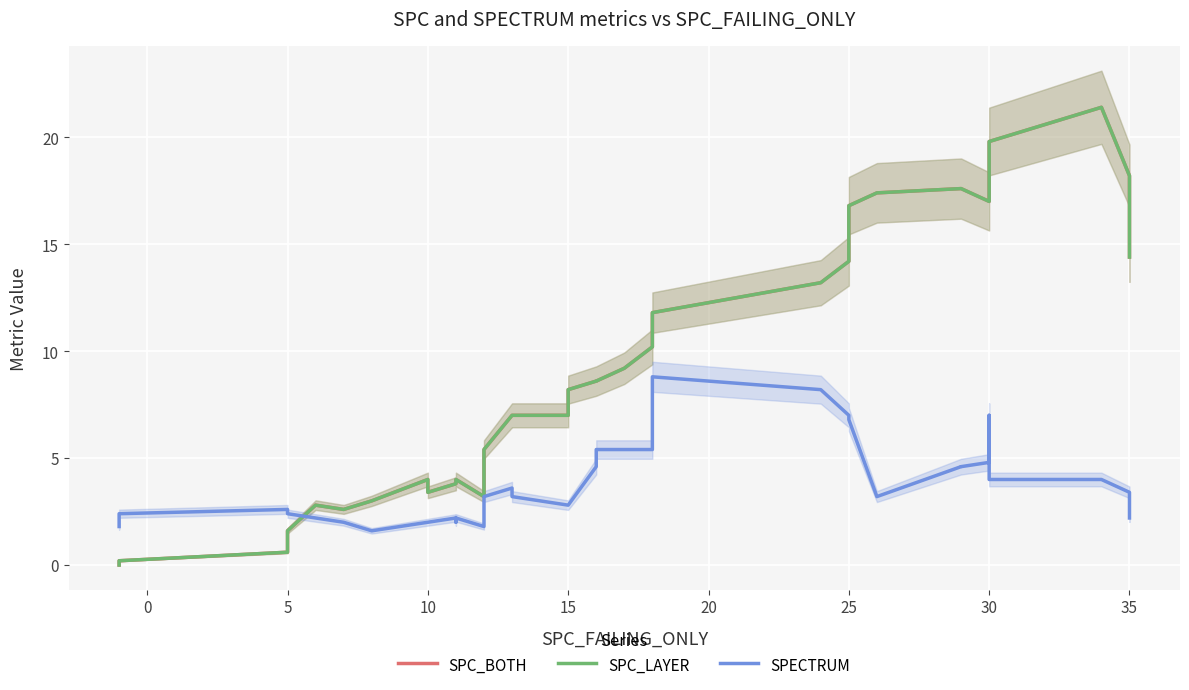

What is the difference between the maximum and second lowest values in the SPECTRUM series?

7.0